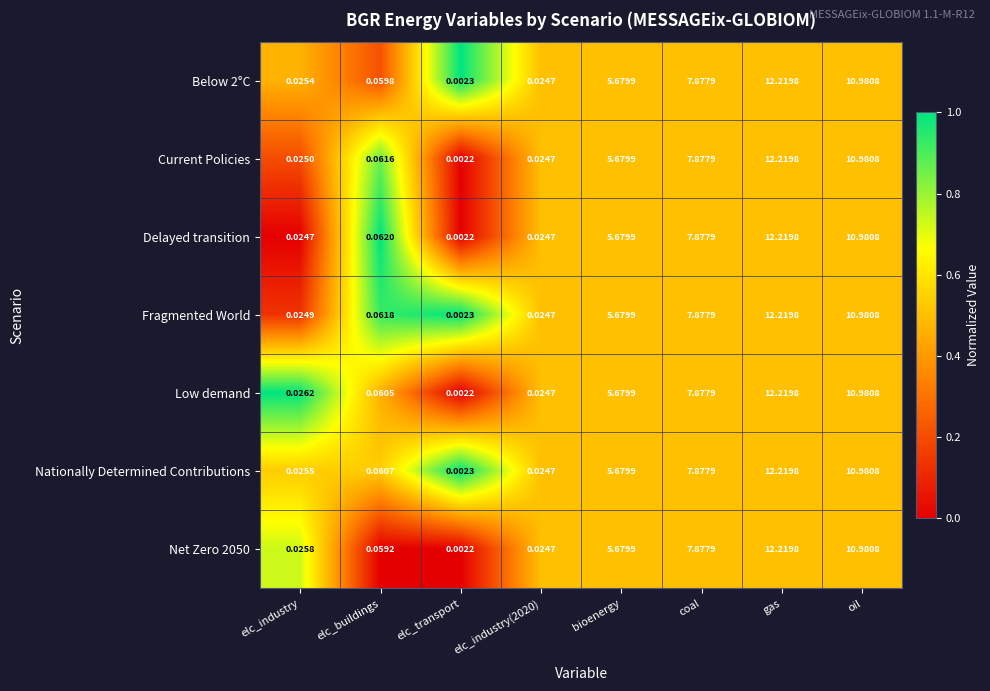

At which category does the chart reach its peak across all series?

gas